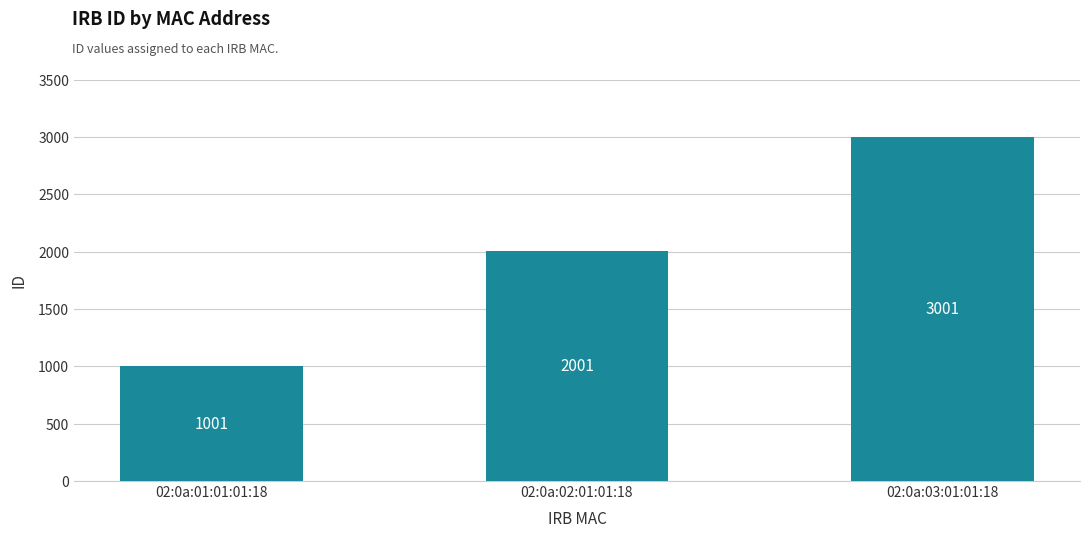

Reading right to left, list all the values displayed in this chart.

02:0a:03:01:01:18=3001	02:0a:02:01:01:18=2001	02:0a:01:01:01:18=1001